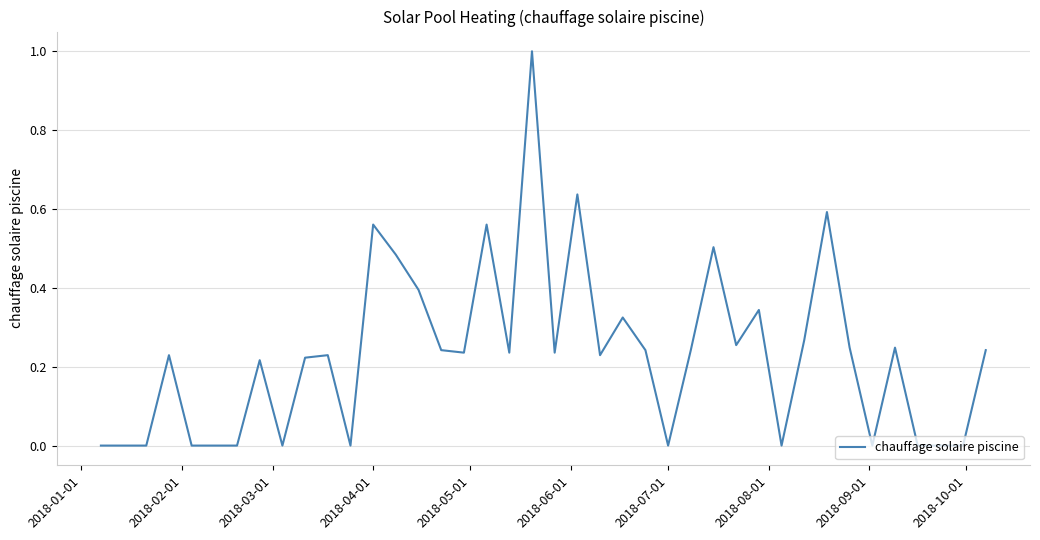

What is the difference between the maximum and minimum values?

1.0